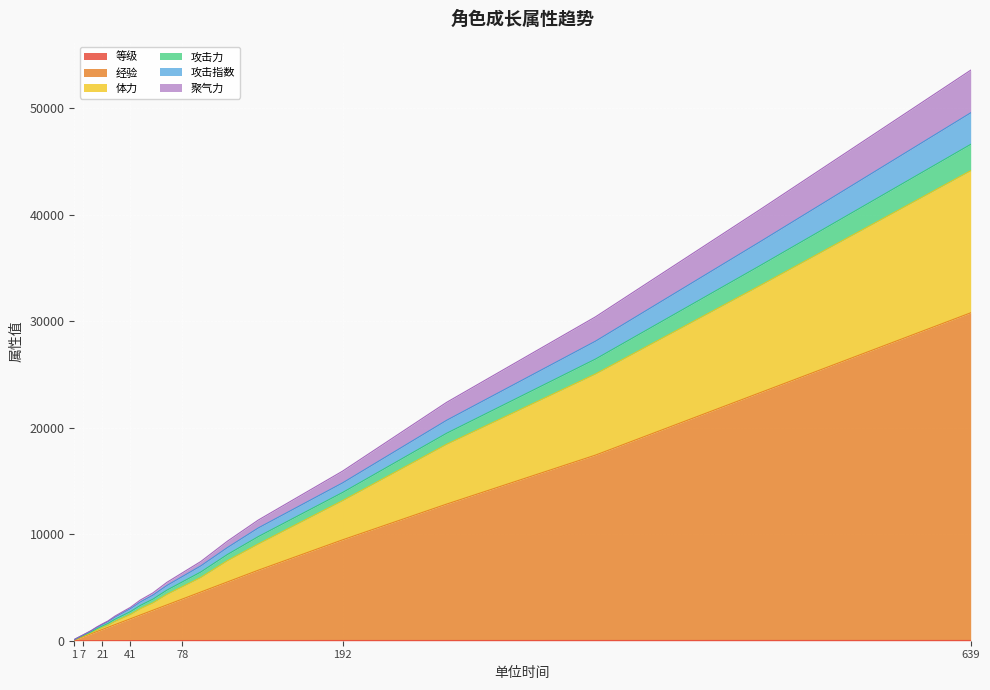

At how many categories does at least one series exceed 6856?

8